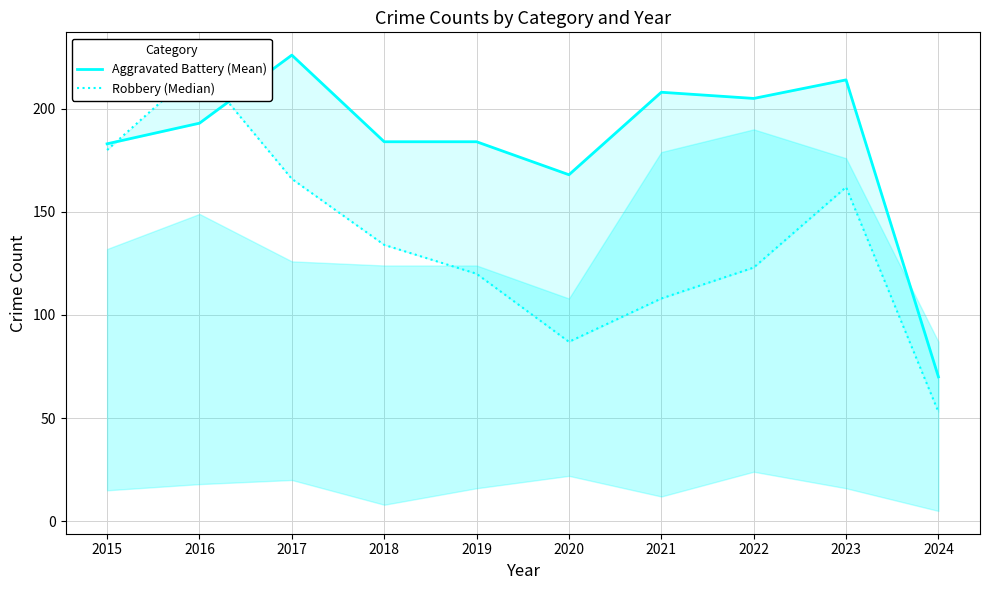

What is the sum of all Aggravated Battery (Mean) values?

1835